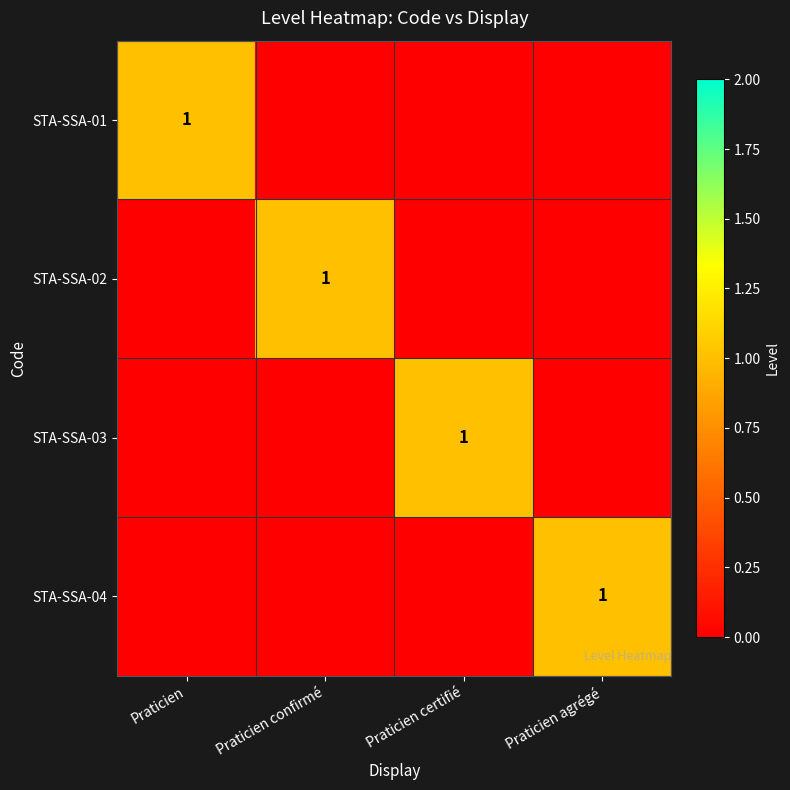

True or false: STA-SSA-03 has a value of 1 at Praticien certifié.

True